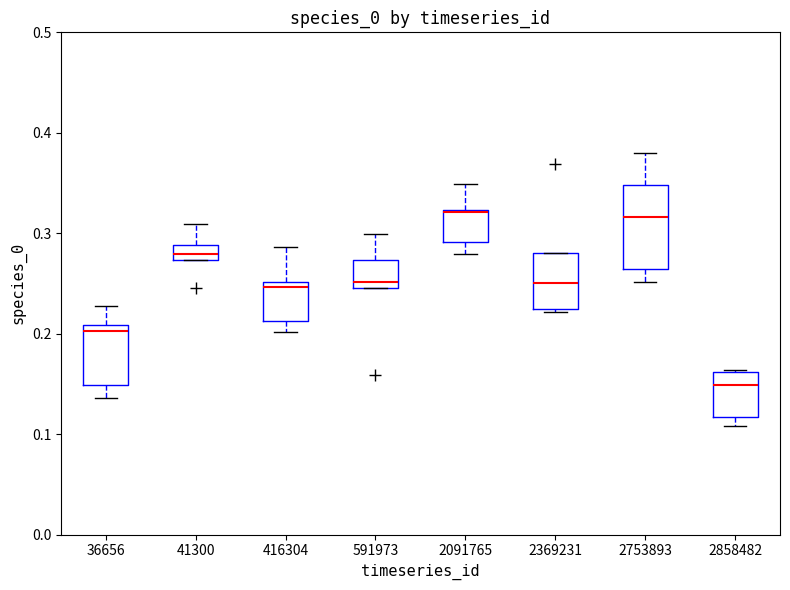

Reading left to right, read every box against the y-axis: the position of its median line, the range the box covers, and the ends of its whiskers. The values are not printed on the chart, so give them approximately, as read against the axis.

36656: median 0.20, box 0.15 to 0.21, whiskers 0.14 to 0.23
41300: median 0.28, box 0.27 to 0.29, whiskers 0.27 to 0.31
416304: median 0.25 (just below the box's upper edge), box 0.21 to 0.25, whiskers 0.20 to 0.29
591973: median 0.25 (just above the box's lower edge), box 0.25 to 0.27, whiskers 0.25 to 0.30
2091765: median 0.32, box 0.29 to 0.32, whiskers 0.28 to 0.35
2369231: median 0.25, box 0.22 to 0.28, whiskers 0.22 to 0.28
2753893: median 0.32, box 0.26 to 0.35, whiskers 0.25 to 0.38
2858482: median 0.15, box 0.12 to 0.16, whiskers 0.11 to 0.16